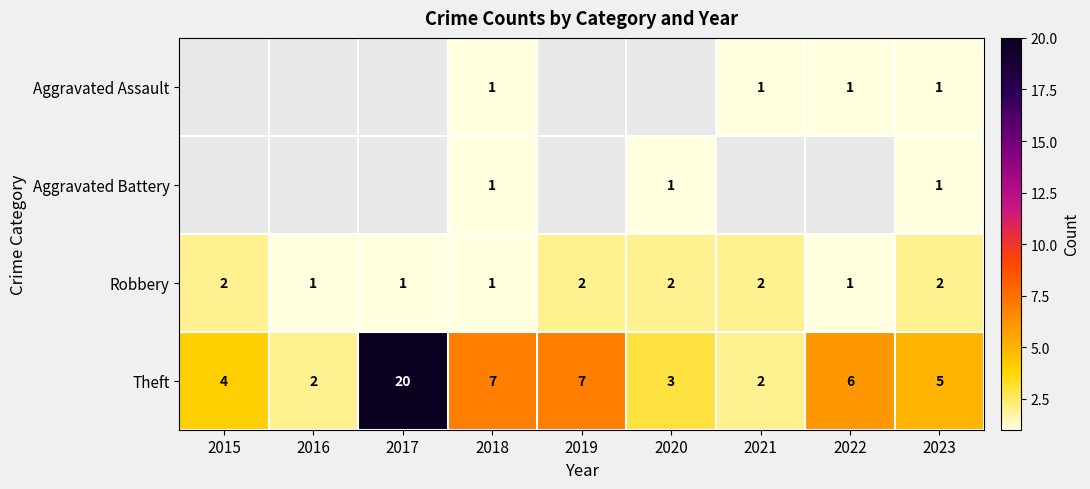

What is the sum of the Robbery values at 2015 and 2016?

3